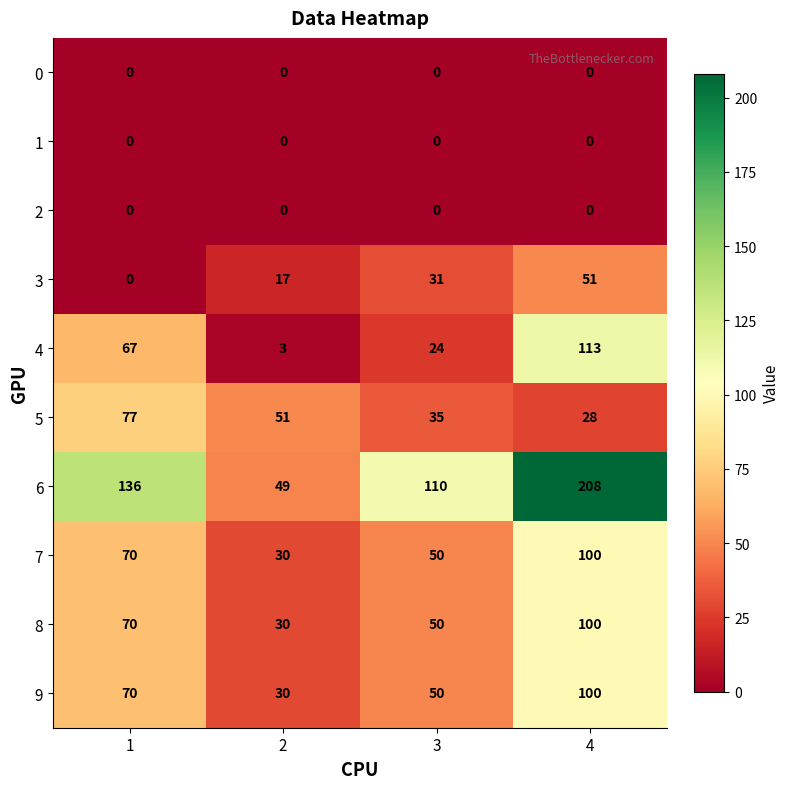

The 8 series shows 19 at 1. True or false?

False